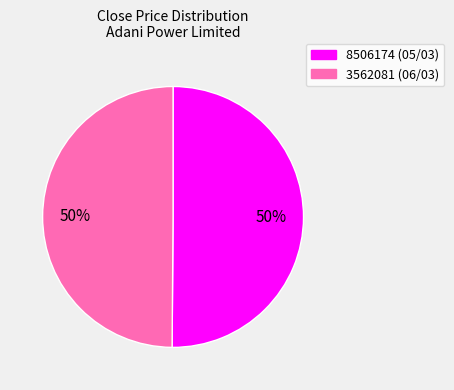

Is it true that 3562081 is 42% of the pie?

False